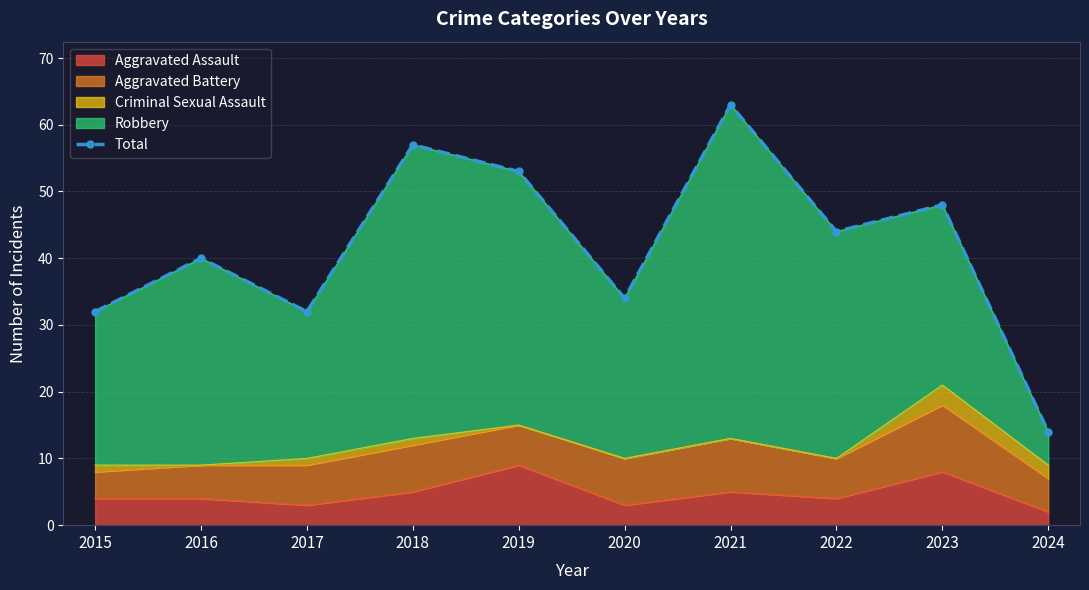

How many data points are less than 44?

5